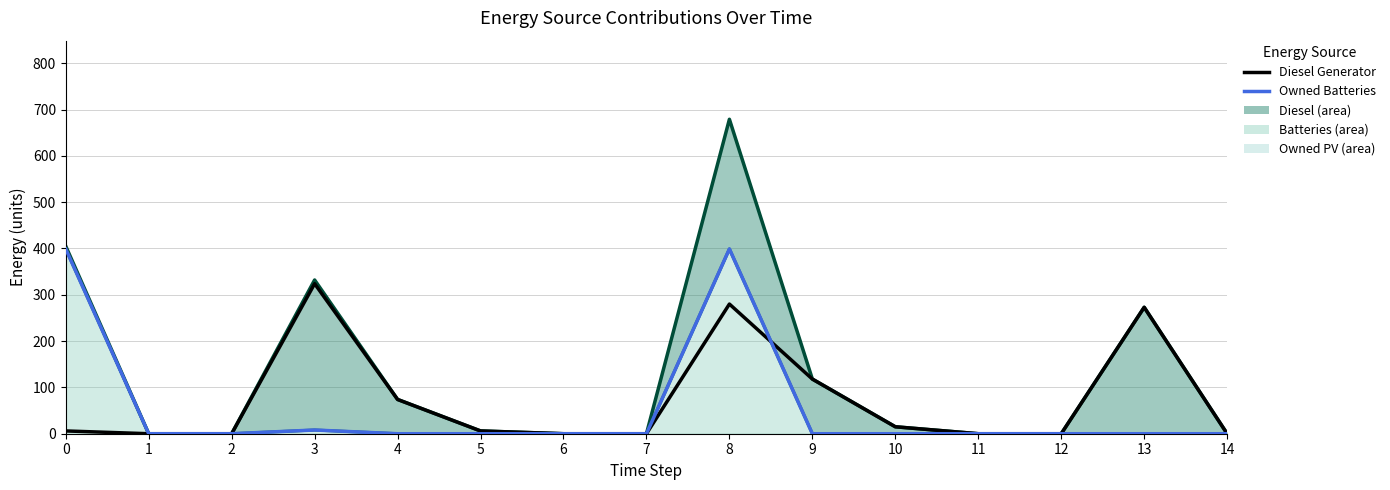

How many lines are shown in the chart?

2